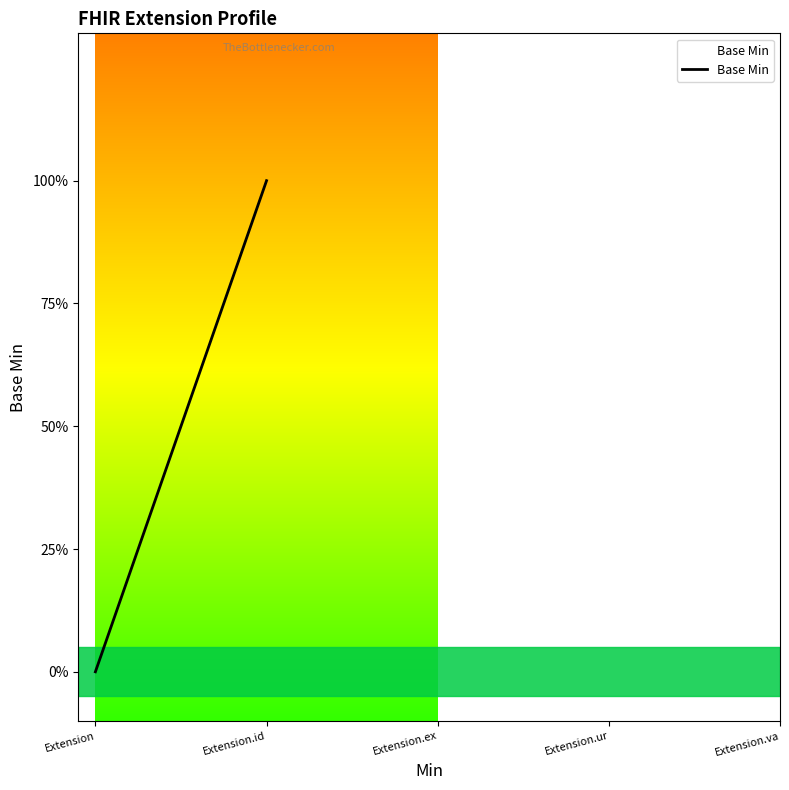

How many data points does each series have?

5